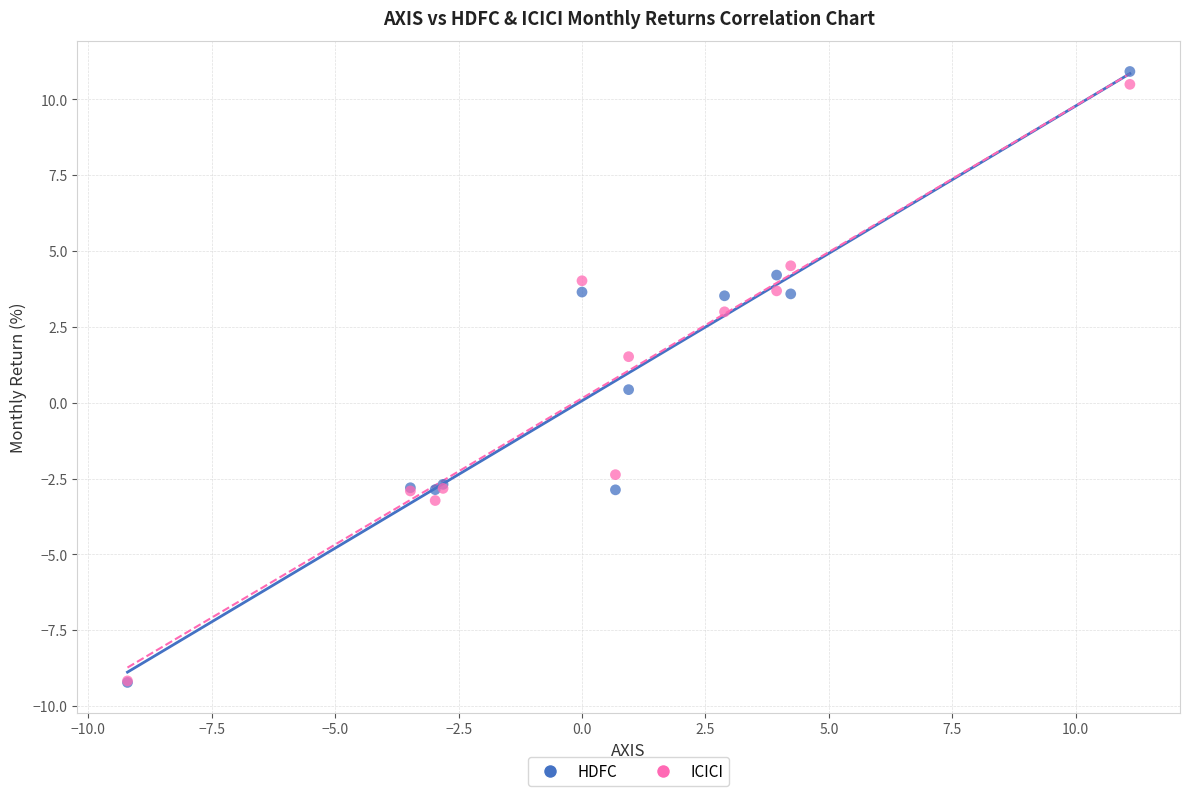

What are all the series names shown in the legend?

HDFC, ICICI